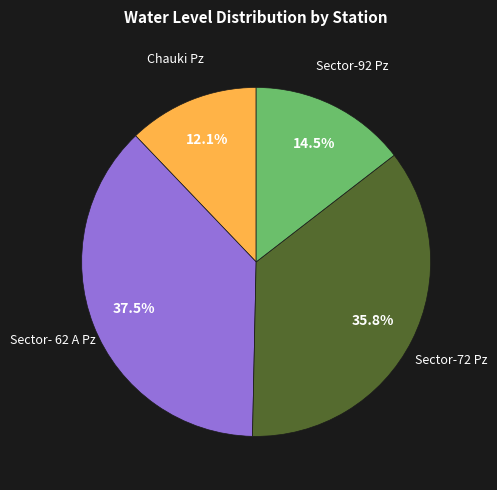

Is there a majority slice in this chart?

No